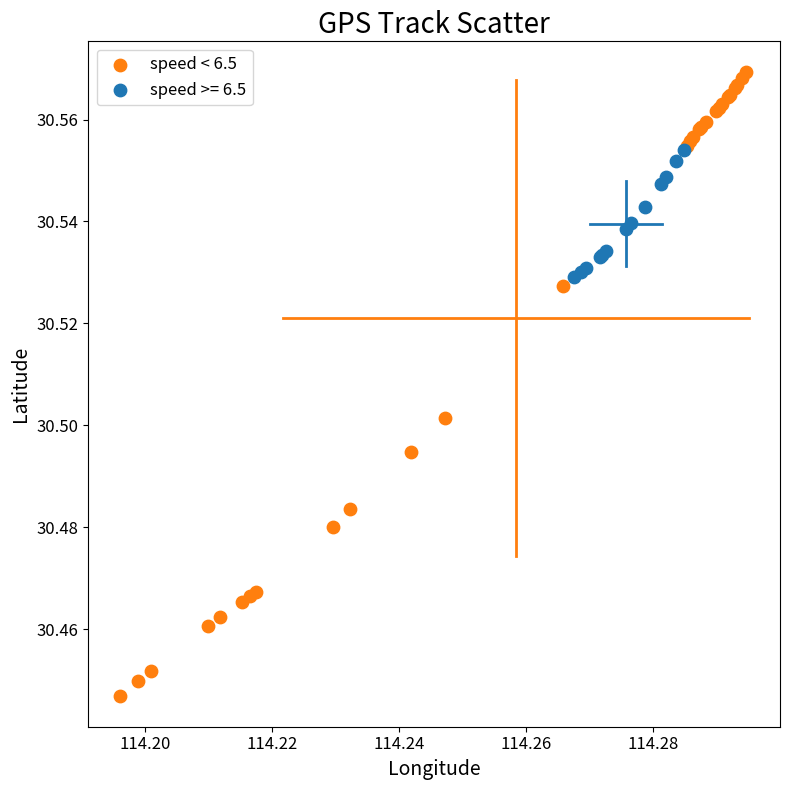

Which series contains the highest Y value?

speed < 6.5